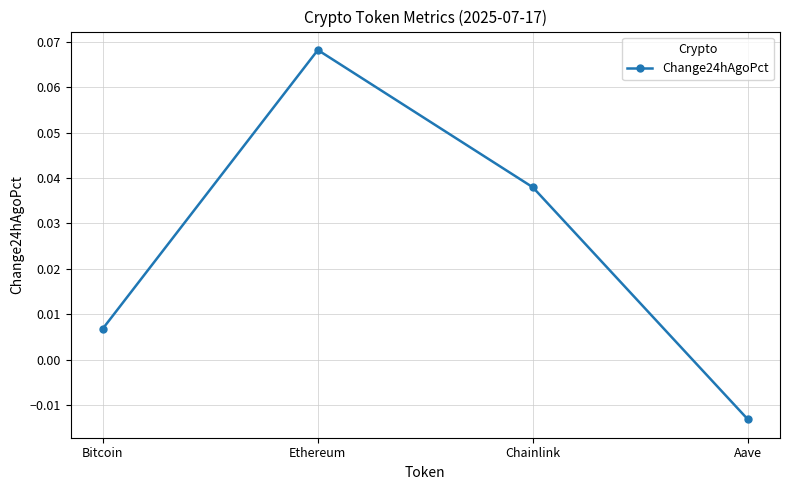

Between Chainlink and Ethereum, which is larger?

Ethereum